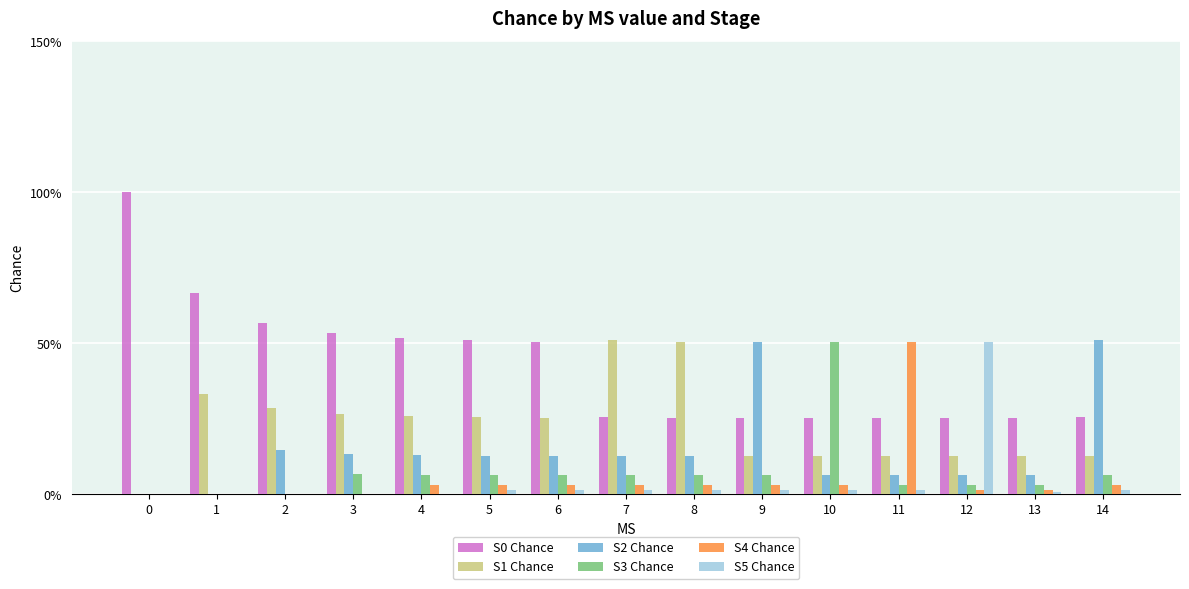

What is the sum of all S3 Chance values?

1.1